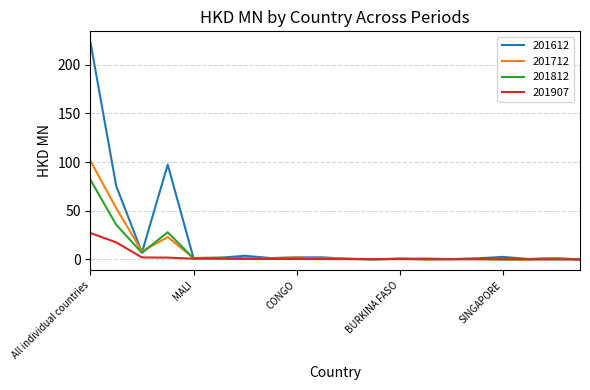

Which series has the widest spread of values?

201612